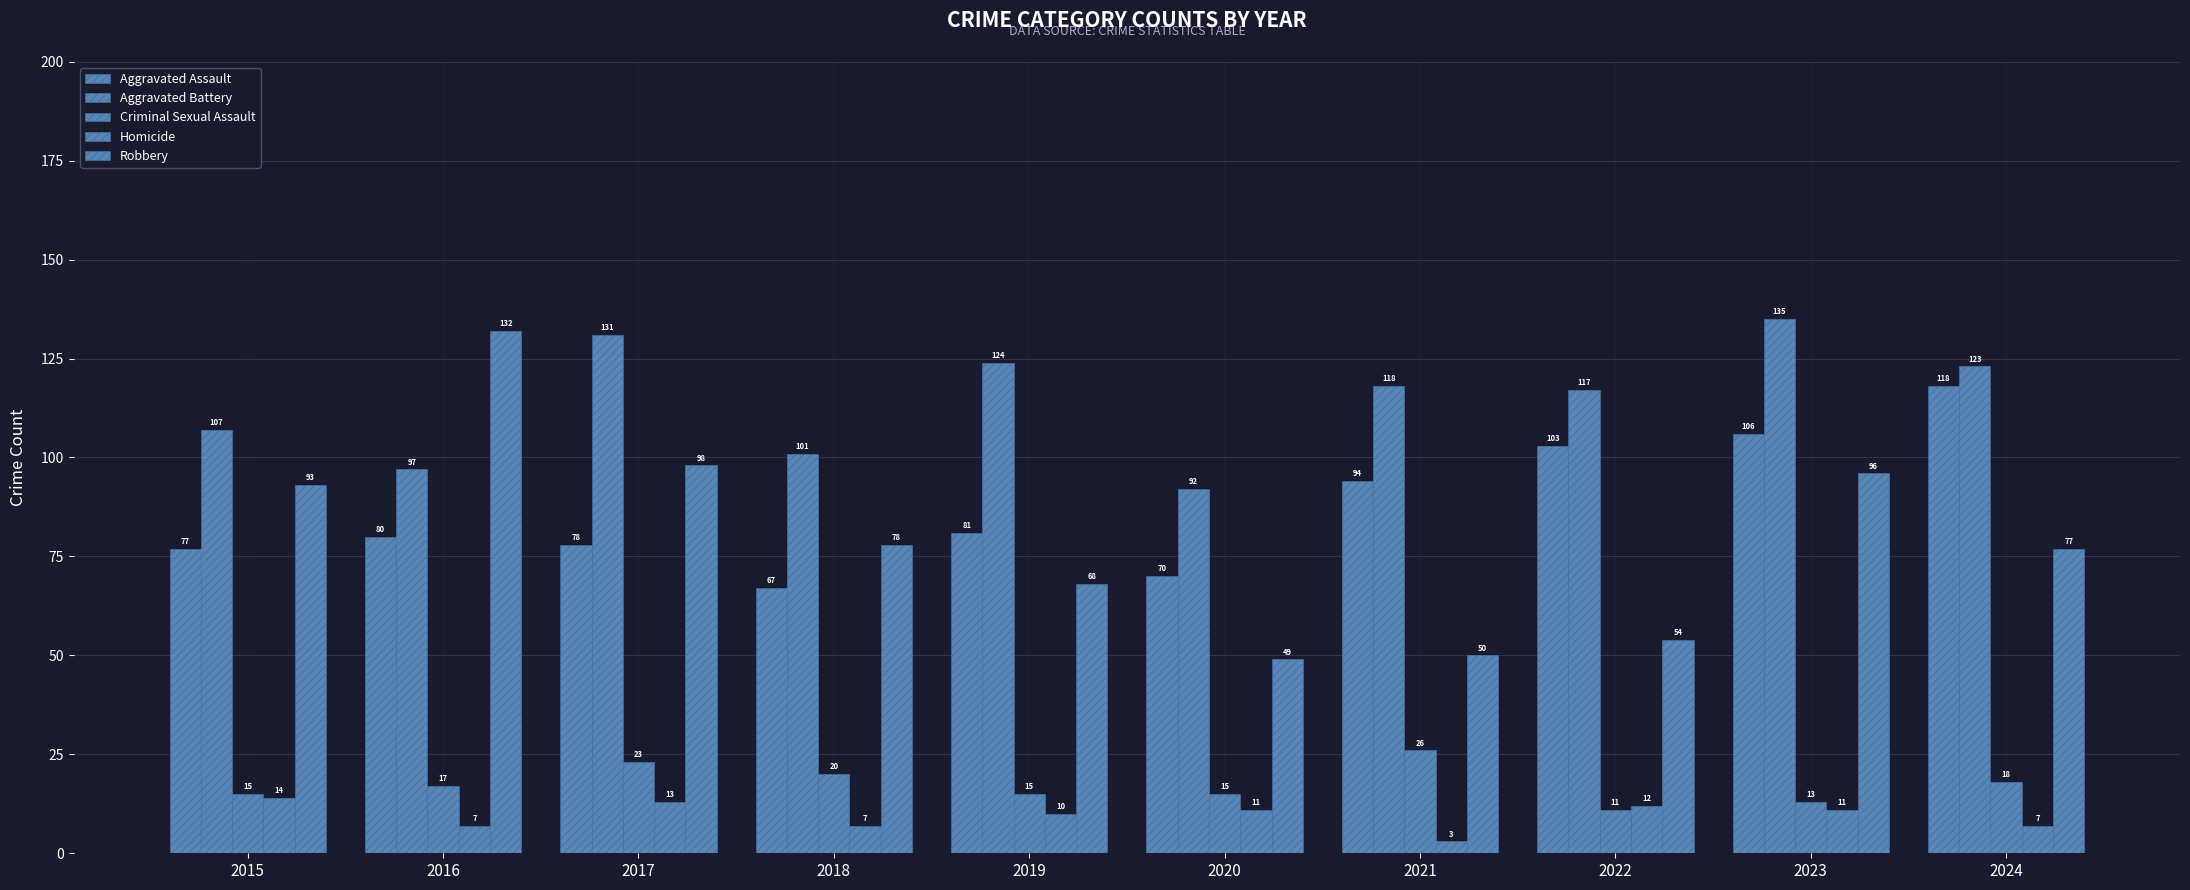

What is the difference between the highest and lowest values at 2017?

118